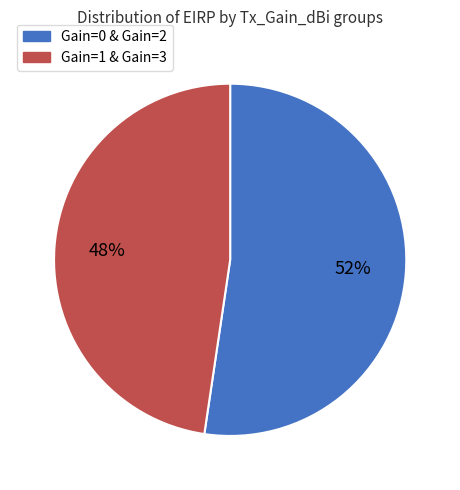

Does any single category account for the majority?

Yes